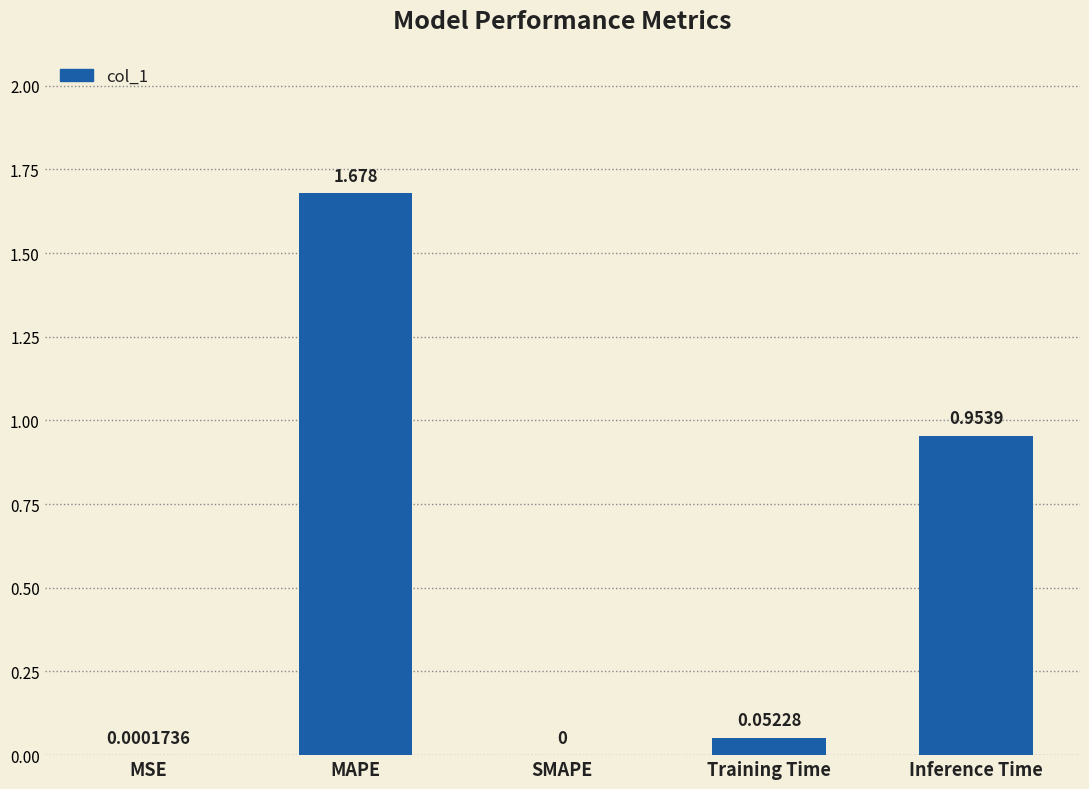

Are the bars horizontal?

No